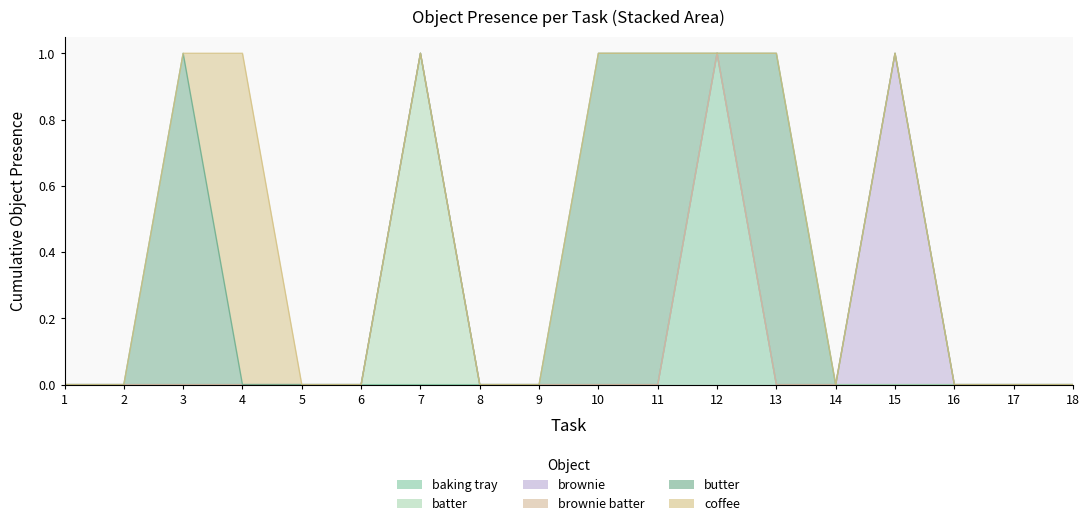

Reading left to right, extract all data points from this chart.

baking tray: 1=0	2=0	3=0	4=0	5=0	6=0	7=0	8=0	9=0	10=0	11=0	12=1	13=0	14=0	15=0	16=0	17=0	18=0
batter: 1=0	2=0	3=0	4=0	5=0	6=0	7=1	8=0	9=0	10=0	11=0	12=0	13=0	14=0	15=0	16=0	17=0	18=0
brownie: 1=0	2=0	3=0	4=0	5=0	6=0	7=0	8=0	9=0	10=0	11=0	12=0	13=0	14=0	15=1	16=0	17=0	18=0
brownie batter: 1=0	2=0	3=0	4=0	5=0	6=0	7=0	8=0	9=0	10=0	11=0	12=0	13=0	14=0	15=0	16=0	17=0	18=0
butter: 1=0	2=0	3=1	4=0	5=0	6=0	7=0	8=0	9=0	10=1	11=1	12=0	13=1	14=0	15=0	16=0	17=0	18=0
coffee: 1=0	2=0	3=0	4=1	5=0	6=0	7=0	8=0	9=0	10=0	11=0	12=0	13=0	14=0	15=0	16=0	17=0	18=0